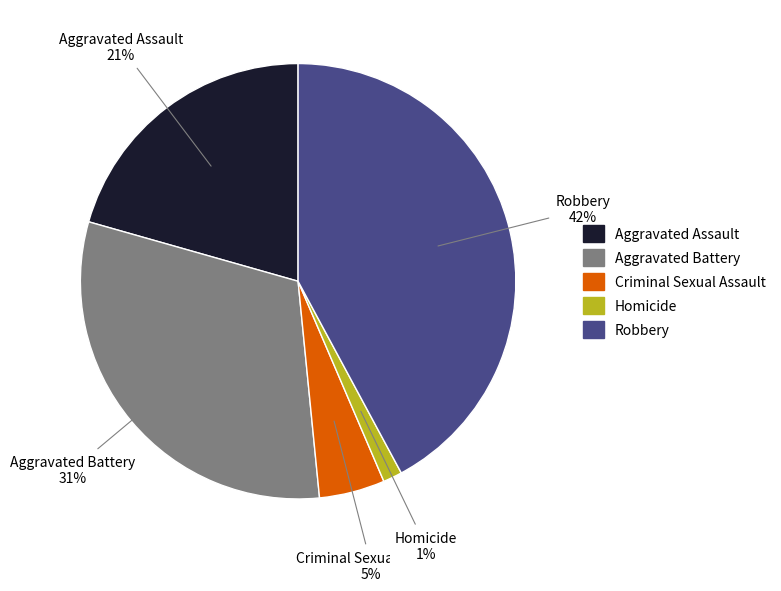

To the nearest percent, what percentage of the pie is Aggravated Battery?

31%